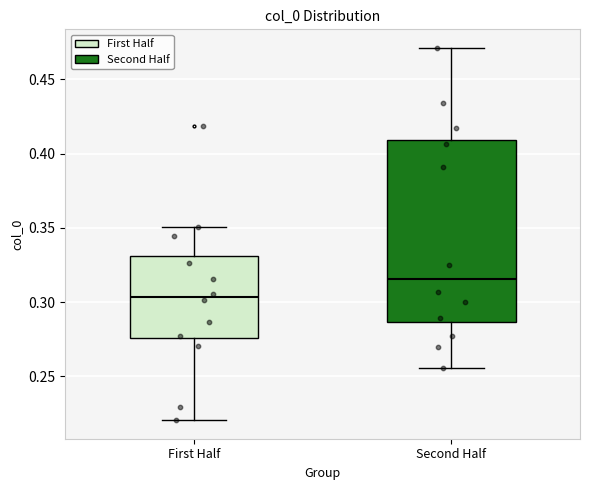

Reading left to right, read every box against the y-axis: the position of its median line, the range the box covers, and the ends of its whiskers. The values are not printed on the chart, so give them approximately, as read against the axis.

First Half: median 0.305, box 0.275 to 0.330, whiskers 0.220 to 0.350
Second Half: median 0.315, box 0.285 to 0.410, whiskers 0.255 to 0.470